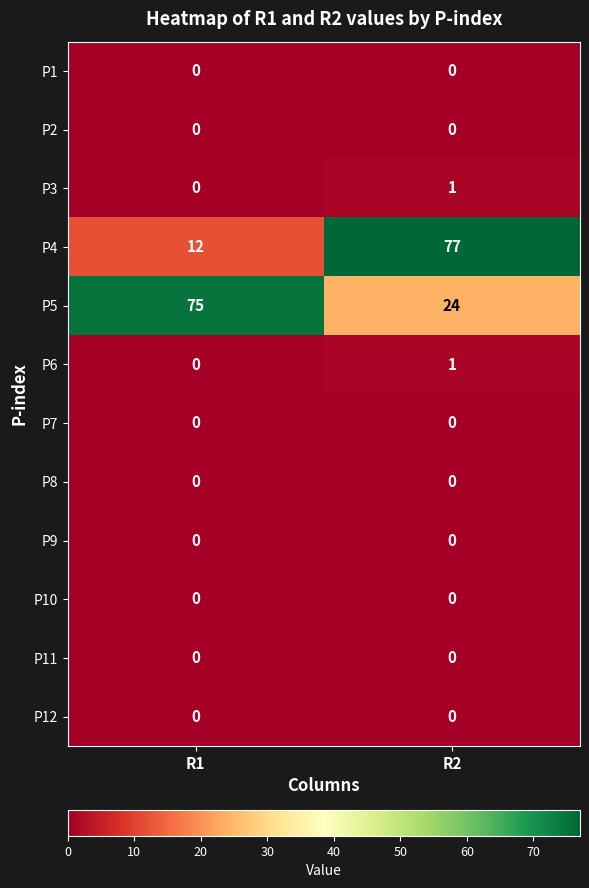

Reading left to right, what are all the values shown in this chart?

P1: 0	0
P2: 0	0
P3: 0	1
P4: 12	77
P5: 75	24
P6: 0	1
P7: 0	0
P8: 0	0
P9: 0	0
P10: 0	0
P11: 0	0
P12: 0	0